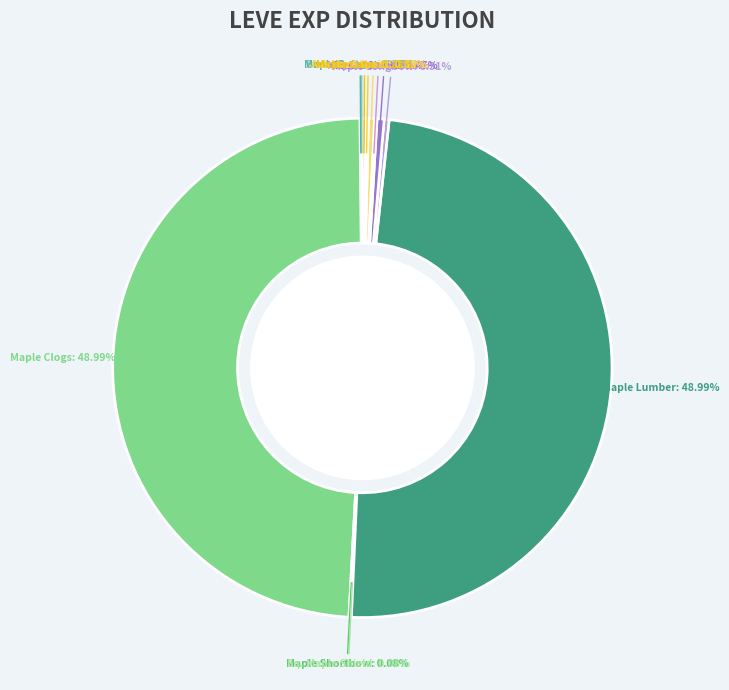

Which category has the biggest portion of the pie?

Maple Clogs